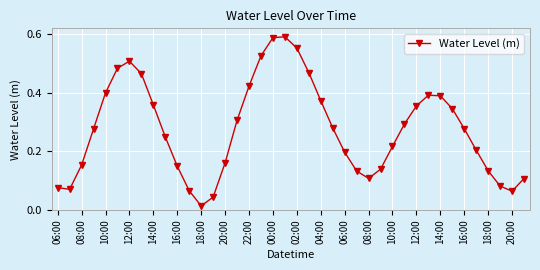

How many interior local peaks (higher than both neighbors) does the data have?

3